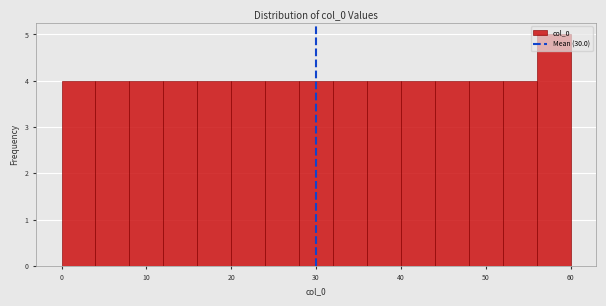

Reading left to right, transcribe this chart: for each bar, give the range it covers on the x-axis and its height. The values are not printed on the chart, so give them approximately, as read against the axis.

0 to 4: 4
4 to 8: 4
8 to 12: 4
12 to 16: 4
16 to 20: 4
20 to 24: 4
24 to 28: 4
28 to 32: 4
32 to 36: 4
36 to 40: 4
40 to 44: 4
44 to 48: 4
48 to 52: 4
52 to 56: 4
56 to 60: 5